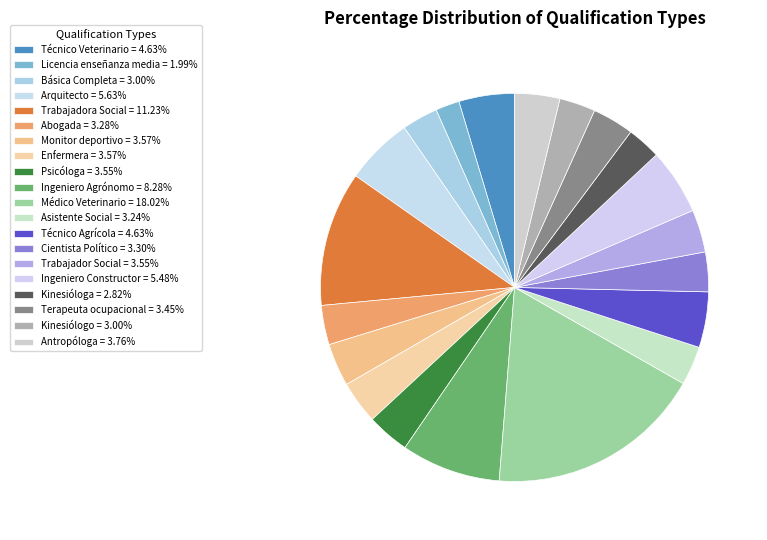

Which category has the smallest portion of the pie?

Licencia enseñanza media